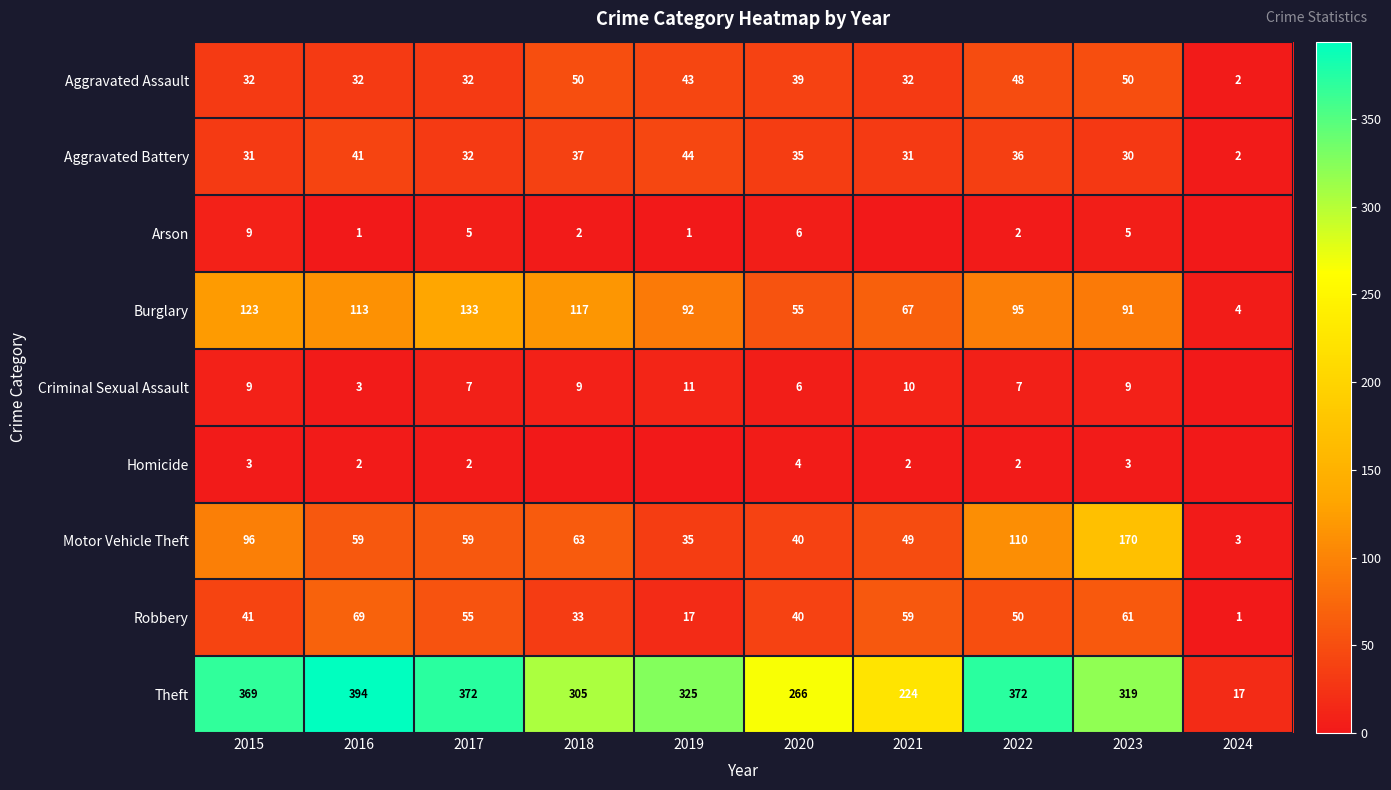

What is the difference between the second highest and minimum values in the Burglary series?

119